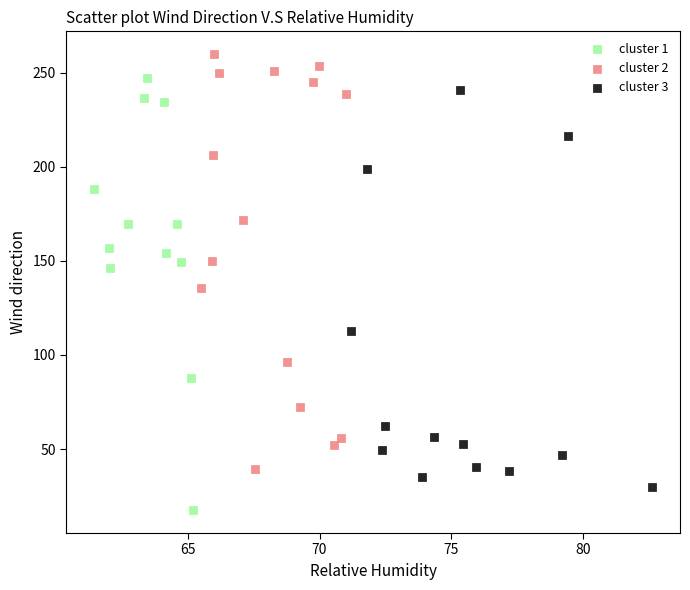

Which series reaches the minimum Y coordinate?

cluster 1